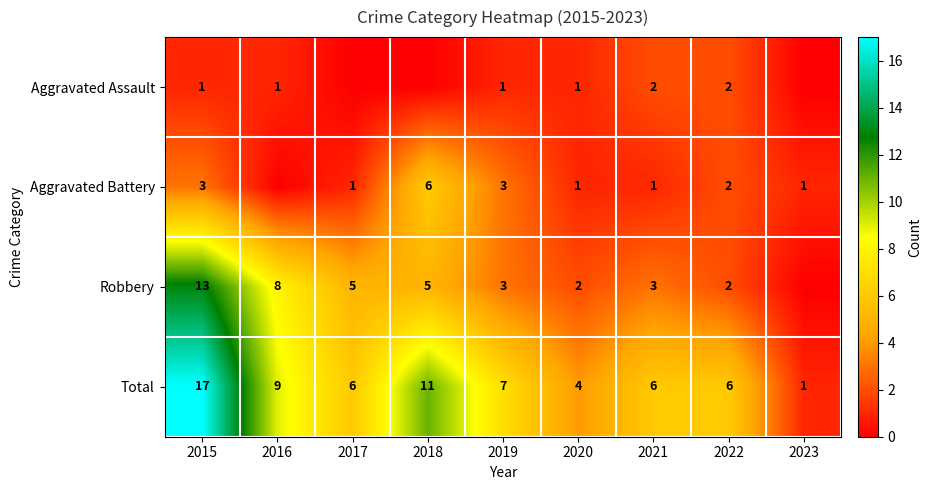

Is the value of Total at 2015 greater than the value of Robbery at 2019?

Yes